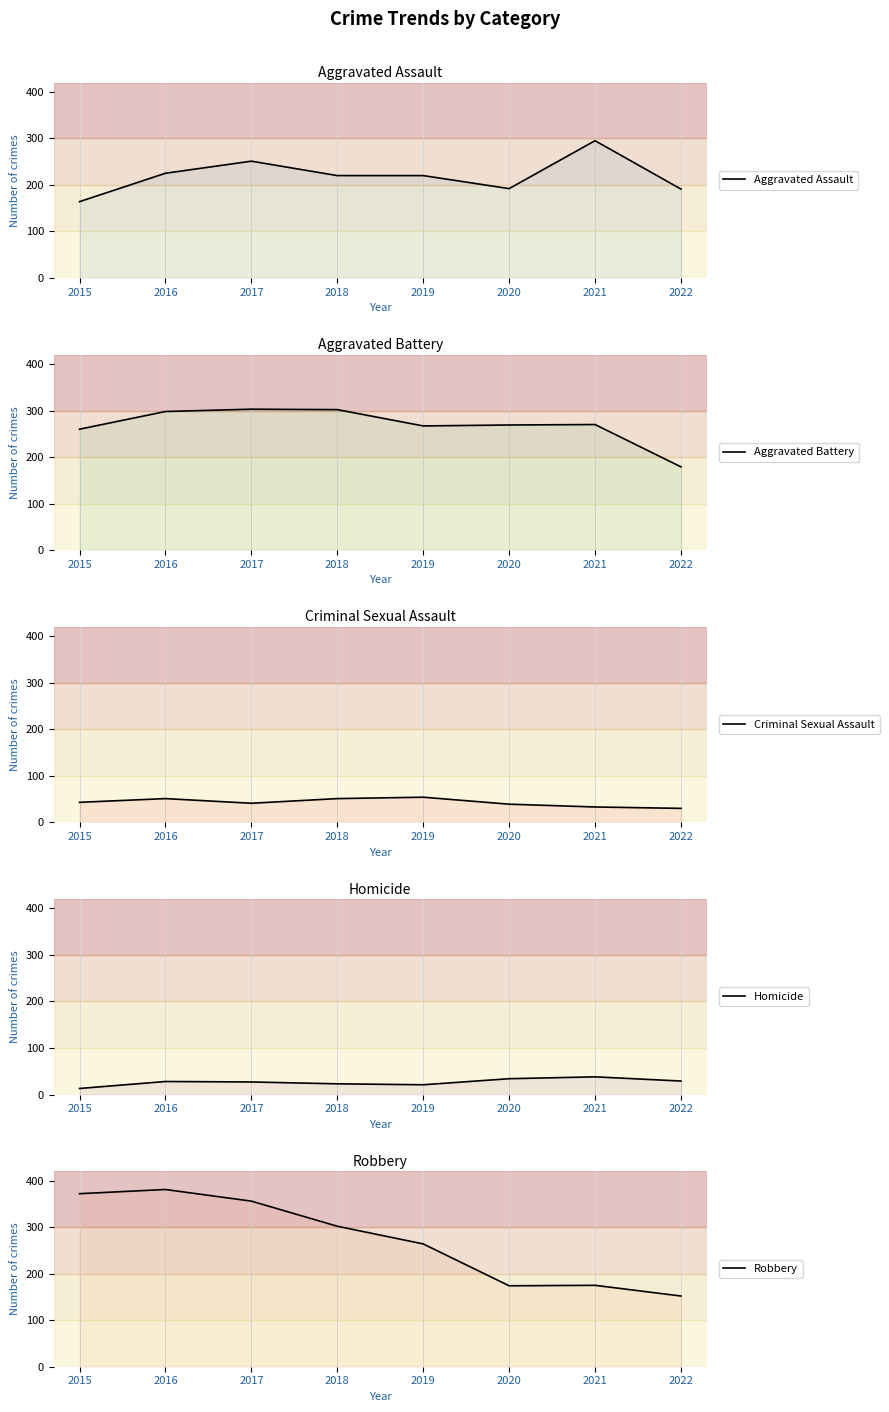

List the series in order of their peak value, highest first.

Robbery, Aggravated Battery, Aggravated Assault, Criminal Sexual Assault, Homicide